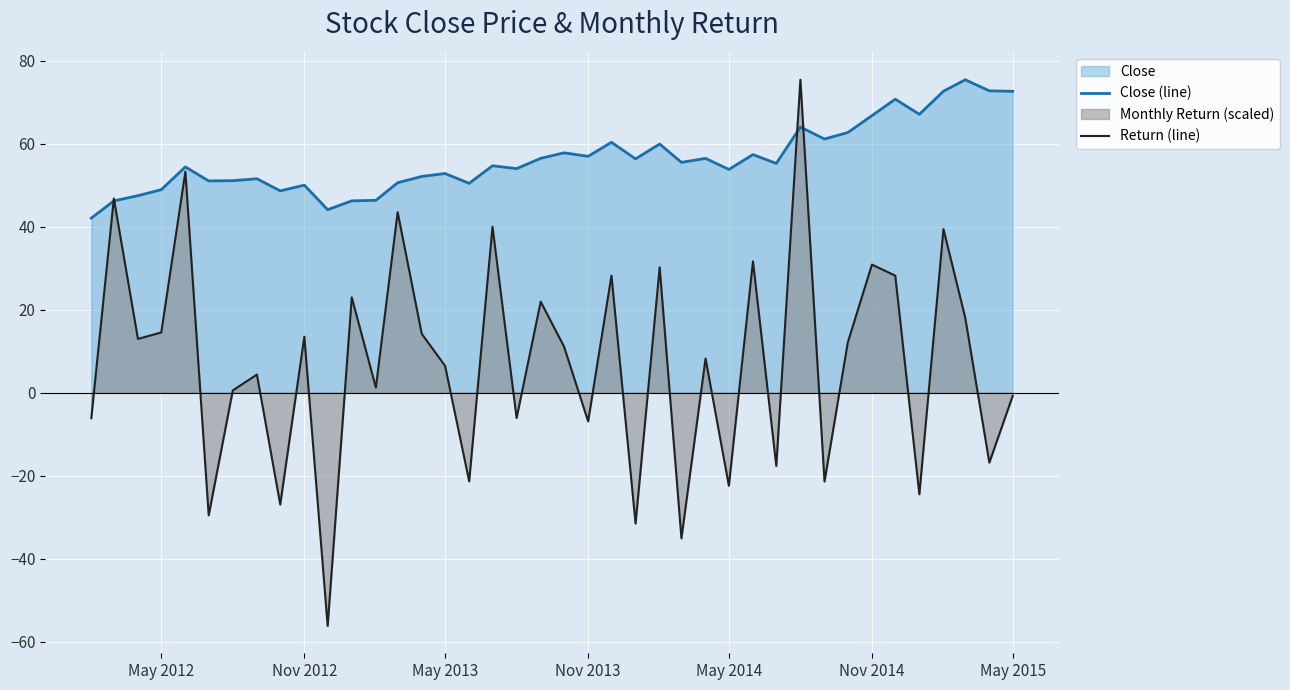

List the series in order of their overall mean, lowest first.

Return (line), Close (line)